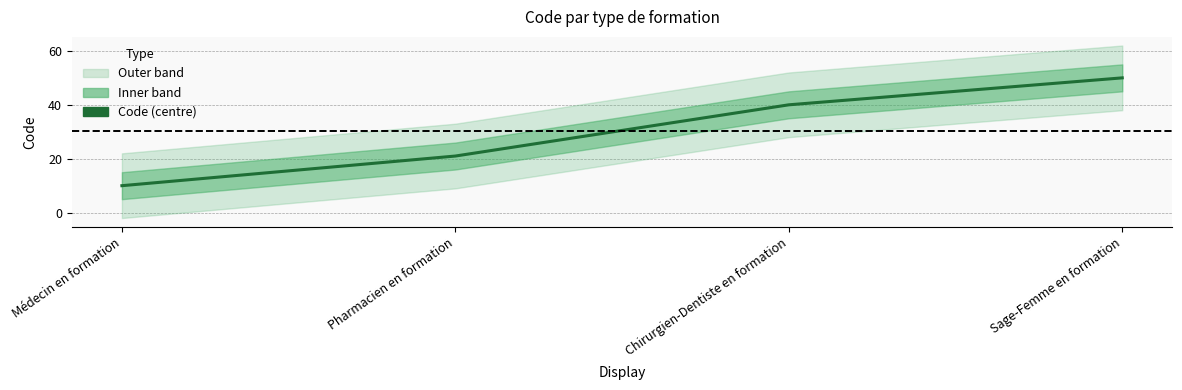

List the labels in order of value, largest first.

Sage-Femme en formation, Chirurgien-Dentiste en formation, Pharmacien en formation, Médecin en formation